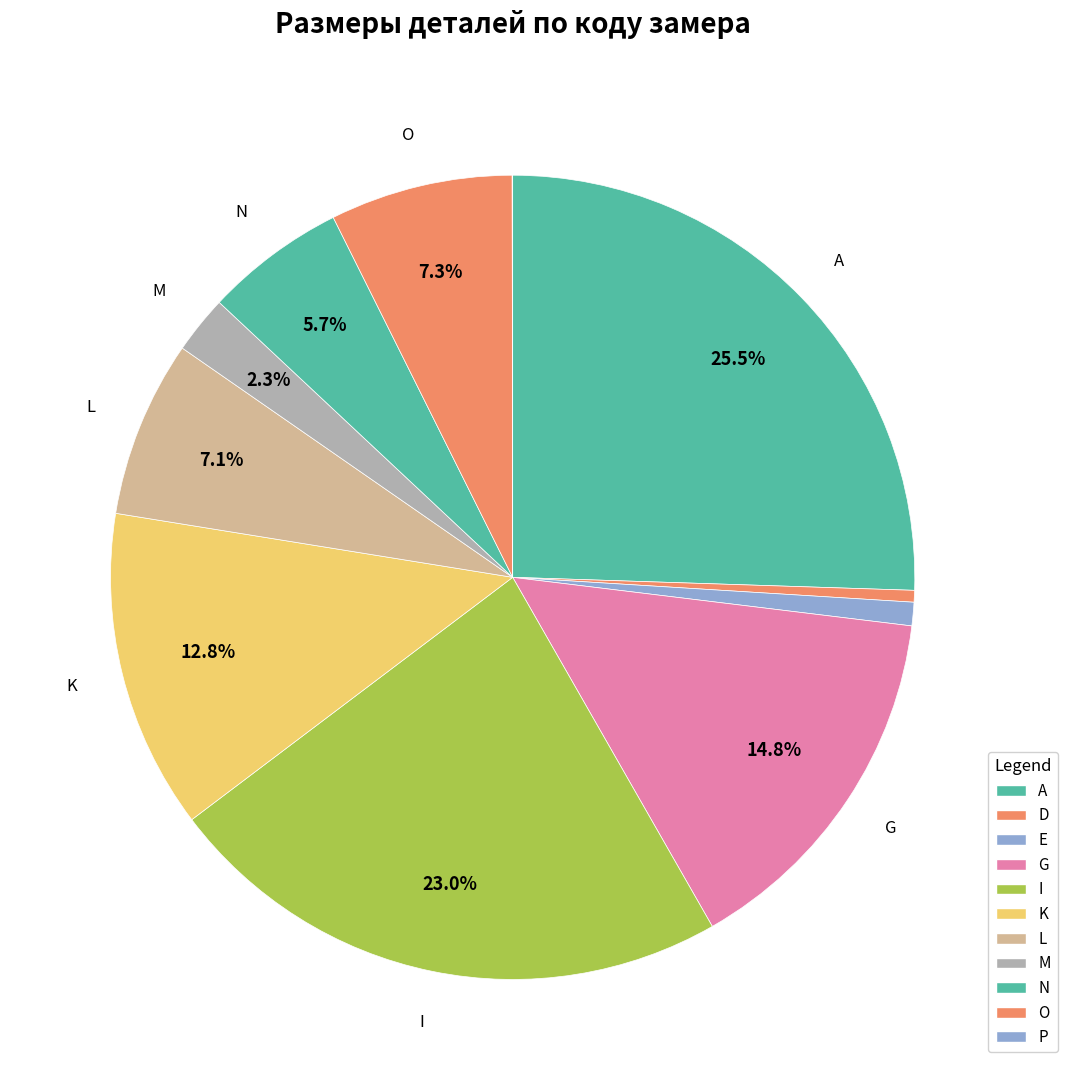

Is it true that P is 1% of the pie?

False